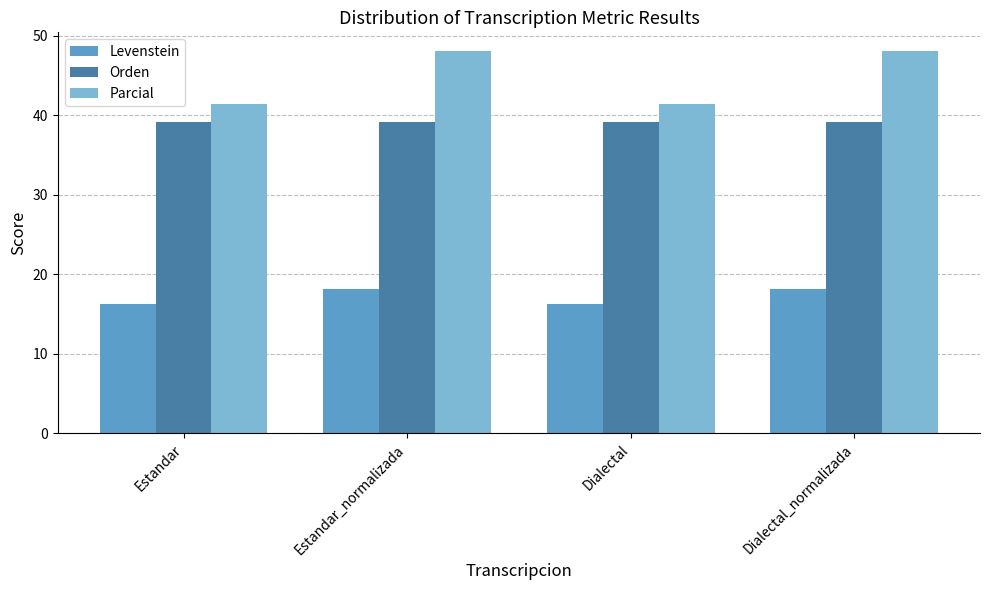

What is the difference between the highest and lowest values at Dialectal_normalizada?

29.8